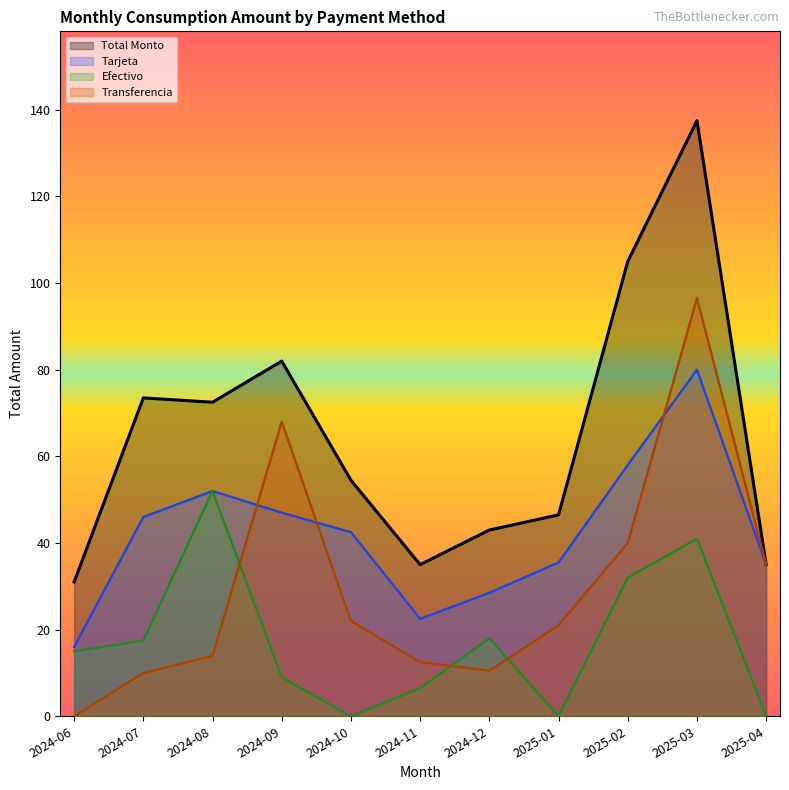

Does the chart have visible grid lines?

No